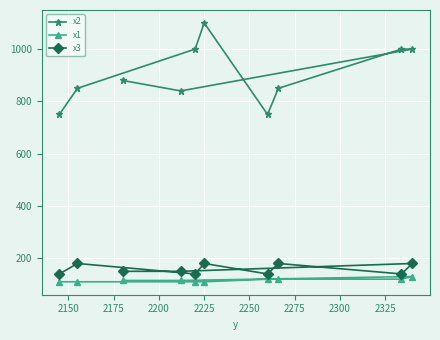

True or false: x1 and x3 cross at least once.

False